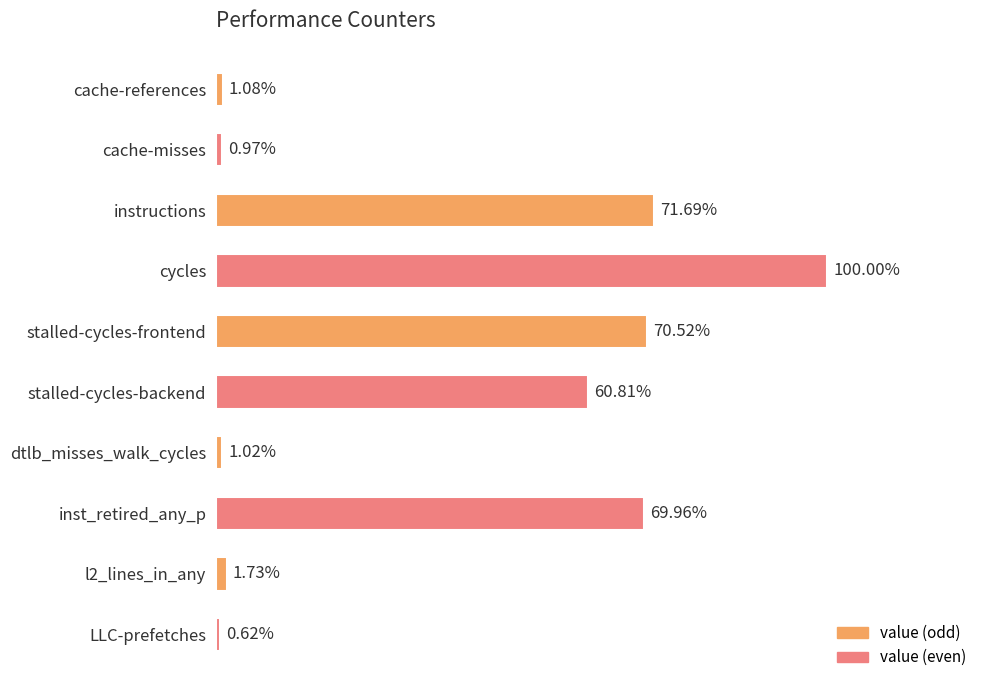

Does the chart contain any negative values?

No